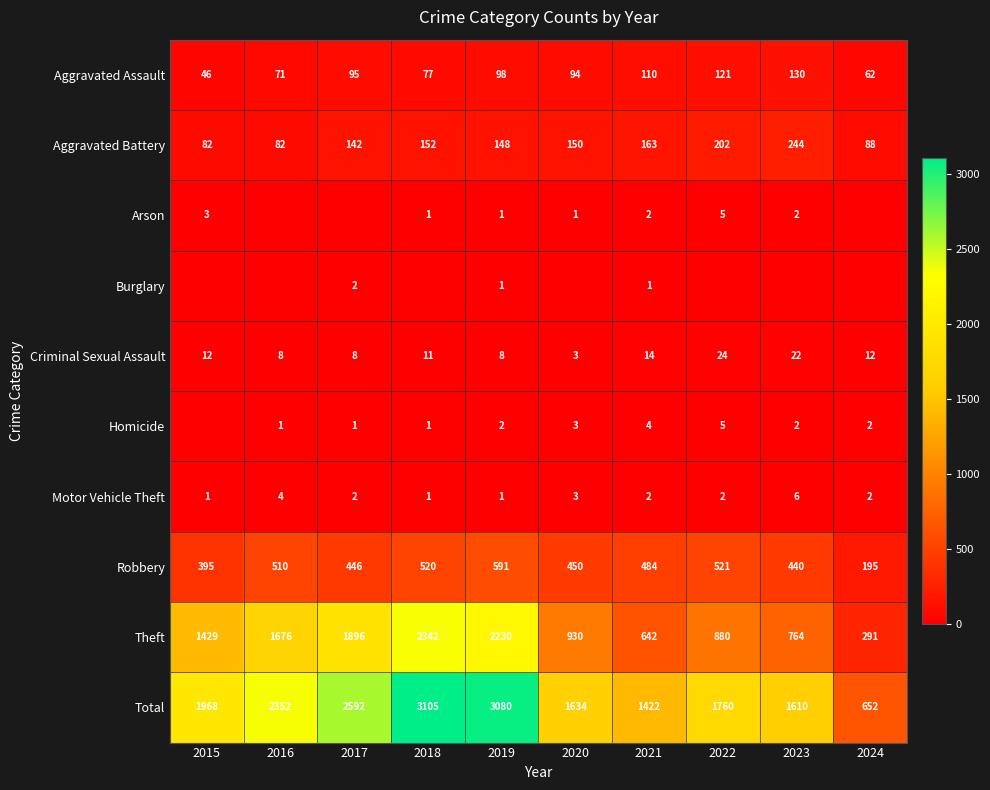

At 2021, list the series in order from smallest to largest.

Burglary, Arson, Motor Vehicle Theft, Homicide, Criminal Sexual Assault, Aggravated Assault, Aggravated Battery, Robbery, Theft, Total